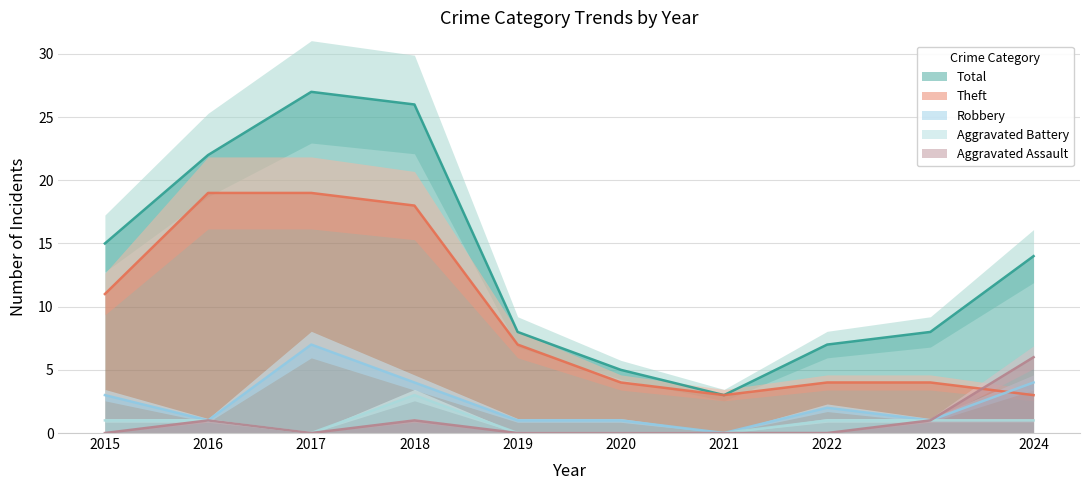

Which series changed the most between 2016 and 2022?

Total